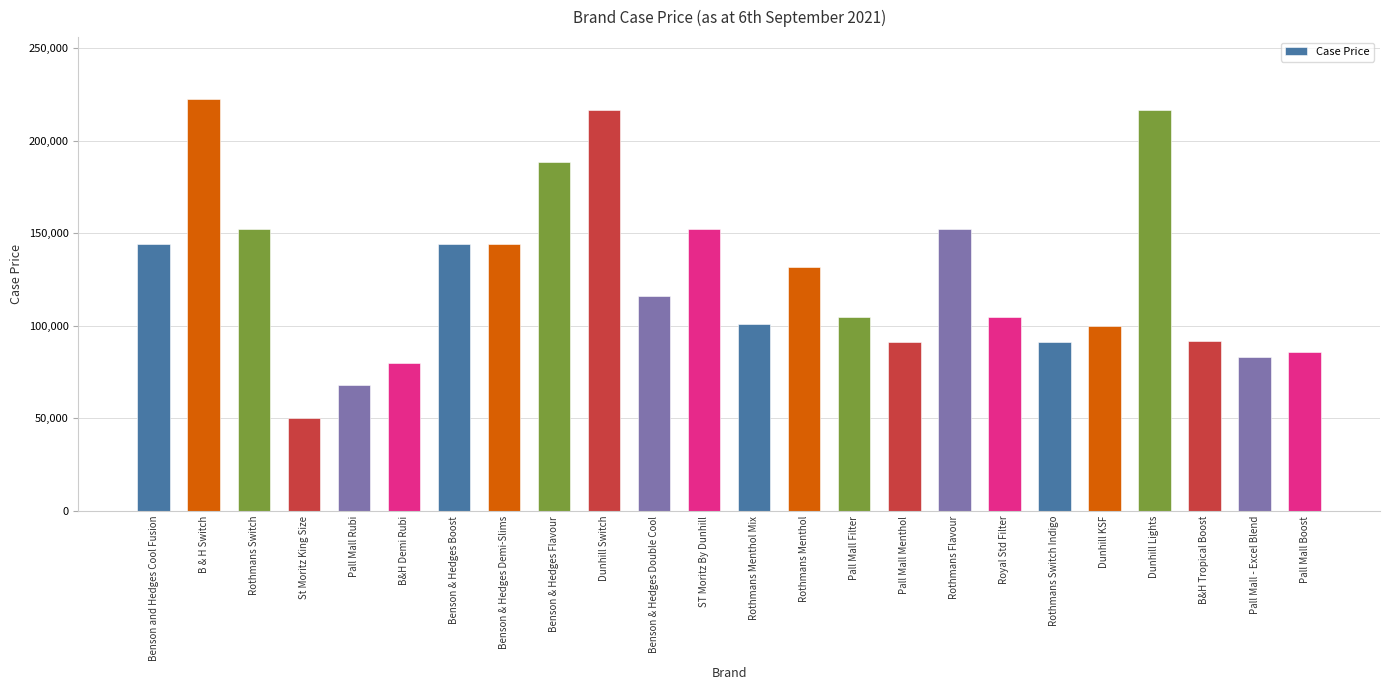

The chart shows a value of 132000 at Rothmans Menthol. True or false?

True